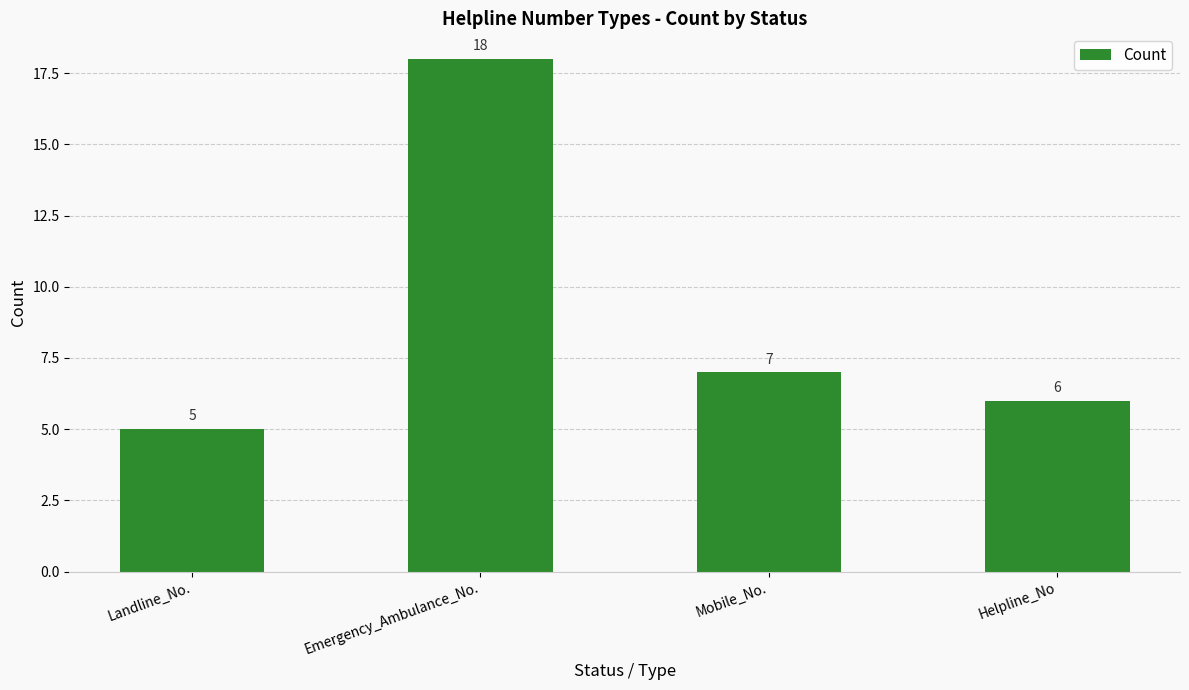

The value at Landline_No. is 8. True or false?

False